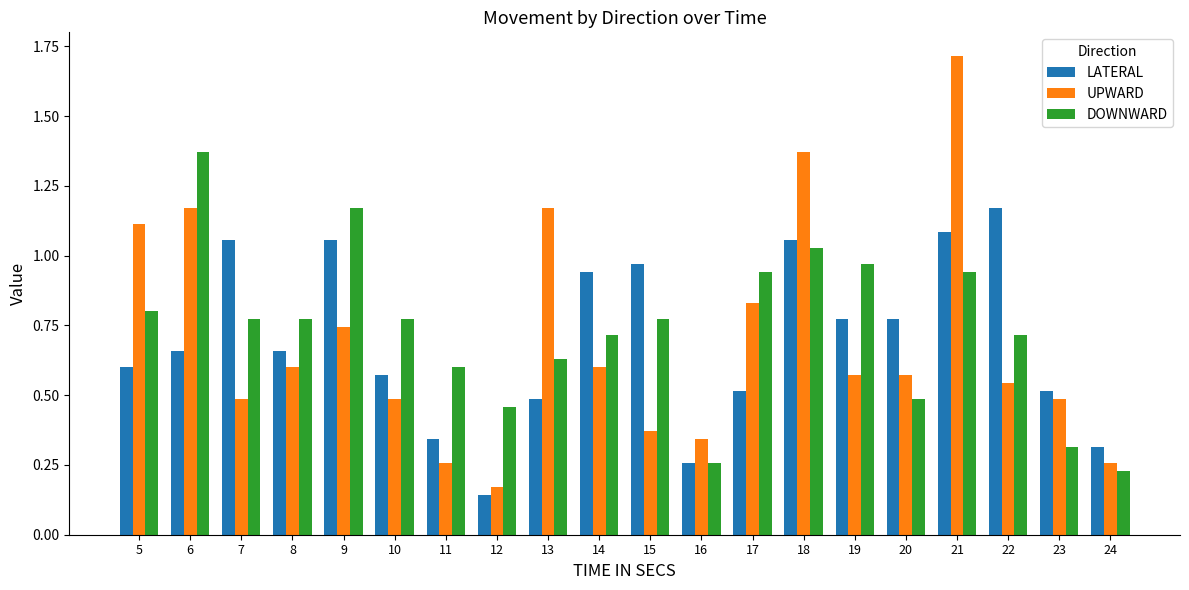

True or false: LATERAL has a value of 1.4 at 14.

False